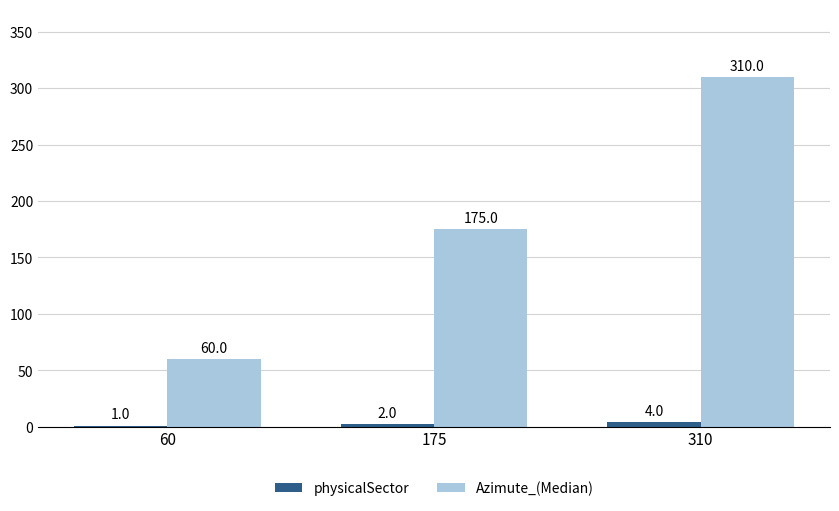

What is the sum of the physicalSector values at 175 and 310?

6